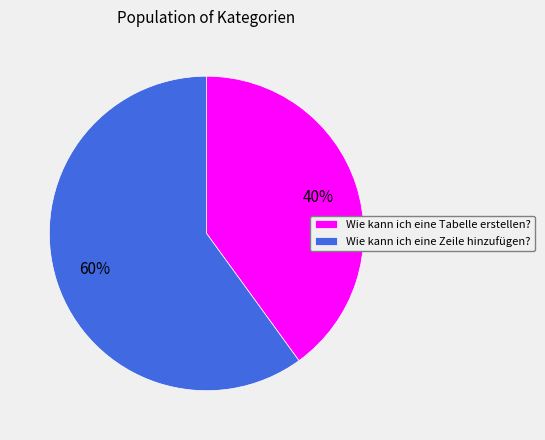

To the nearest percent, what is the difference between the Wie kann ich eine Zeile hinzufügen? and Wie kann ich eine Tabelle erstellen? slice percentages?

20%